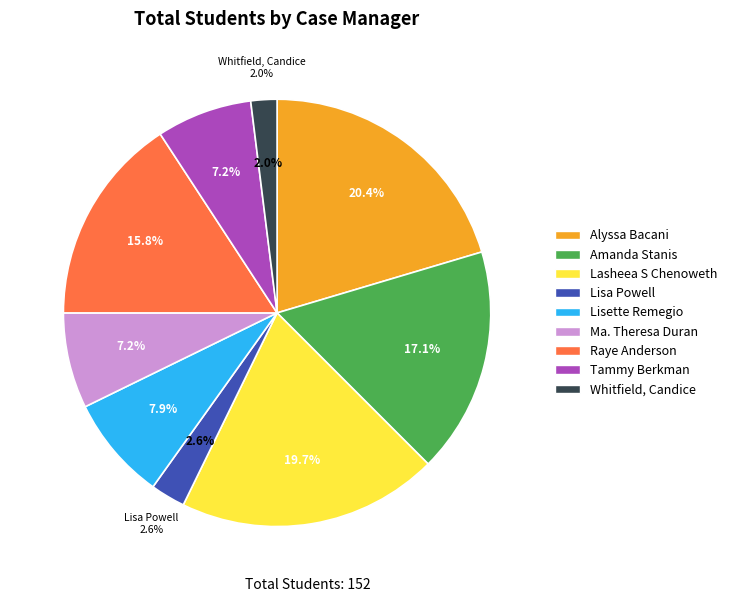

What portion of the pie excludes Whitfield, Candice?

98.0%